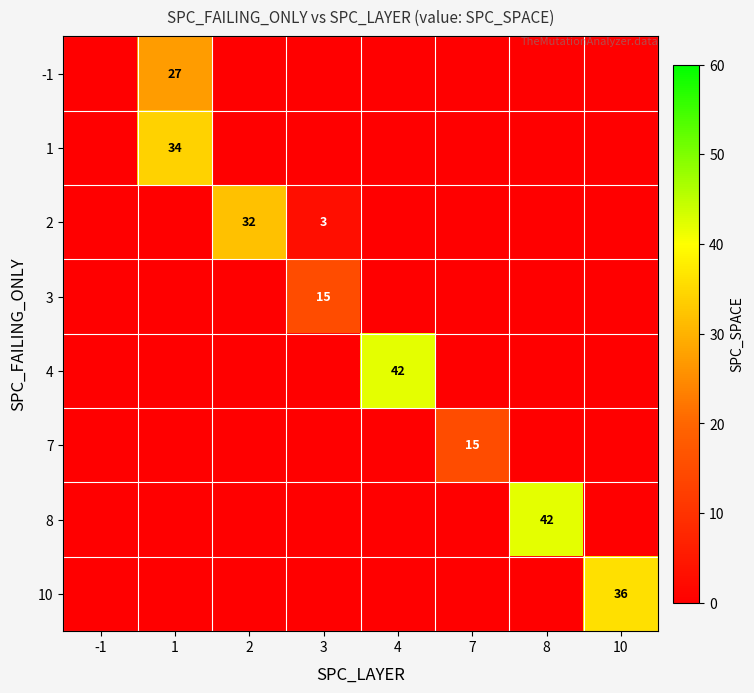

What value does the 3 series have at 3, to the nearest 10?

20